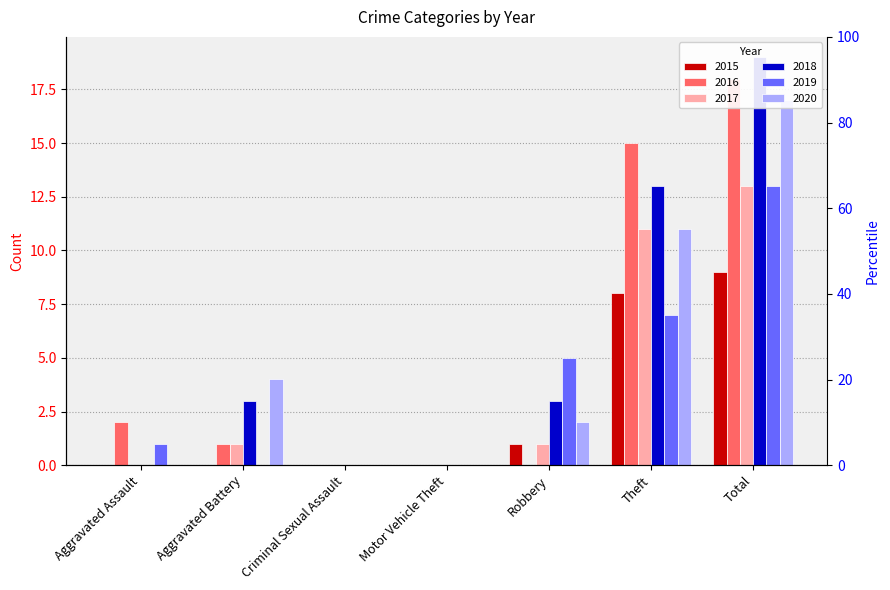

How many bars are there in total?

42